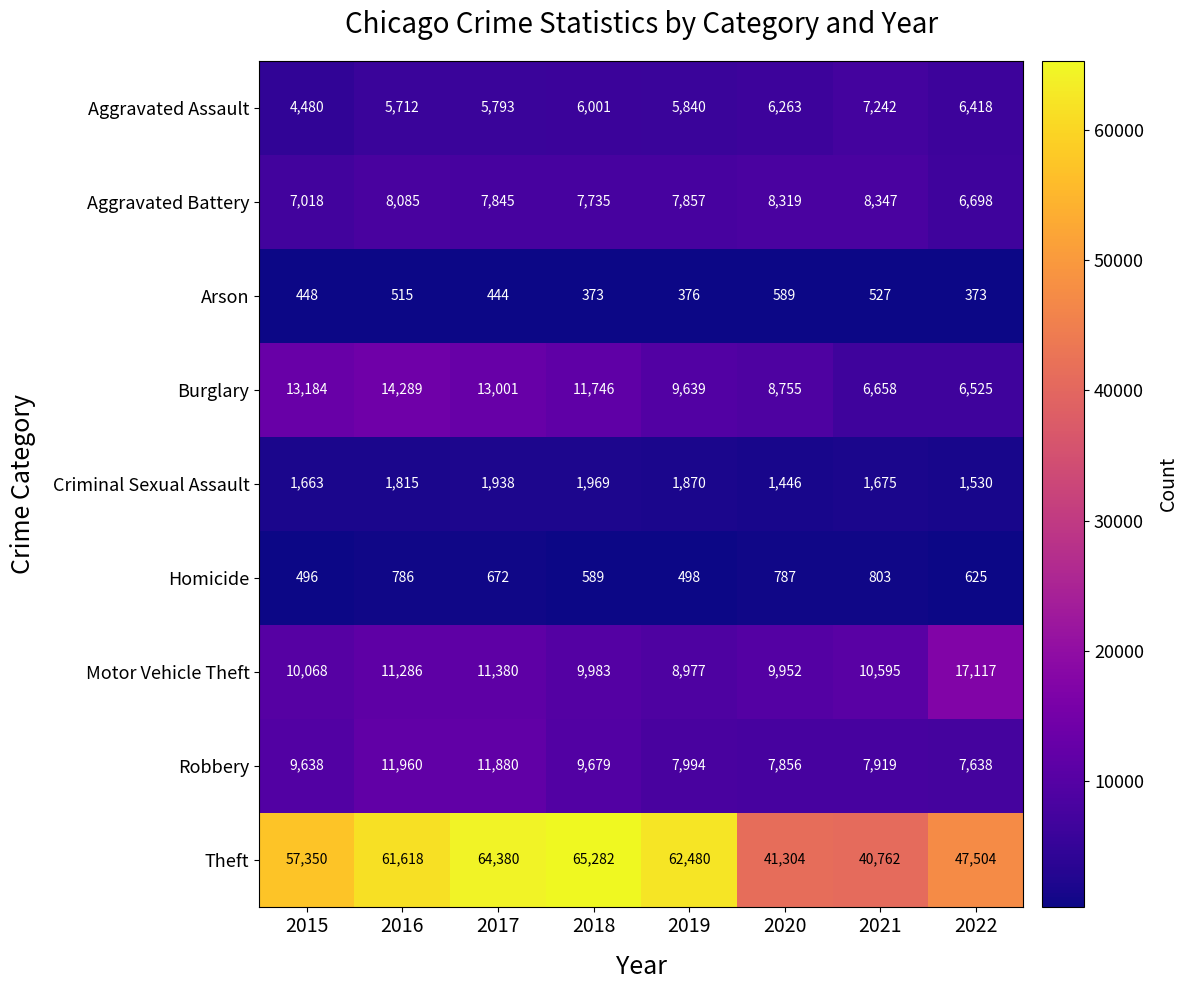

The value of Motor Vehicle Theft at 2018 is 3329. True or false?

False